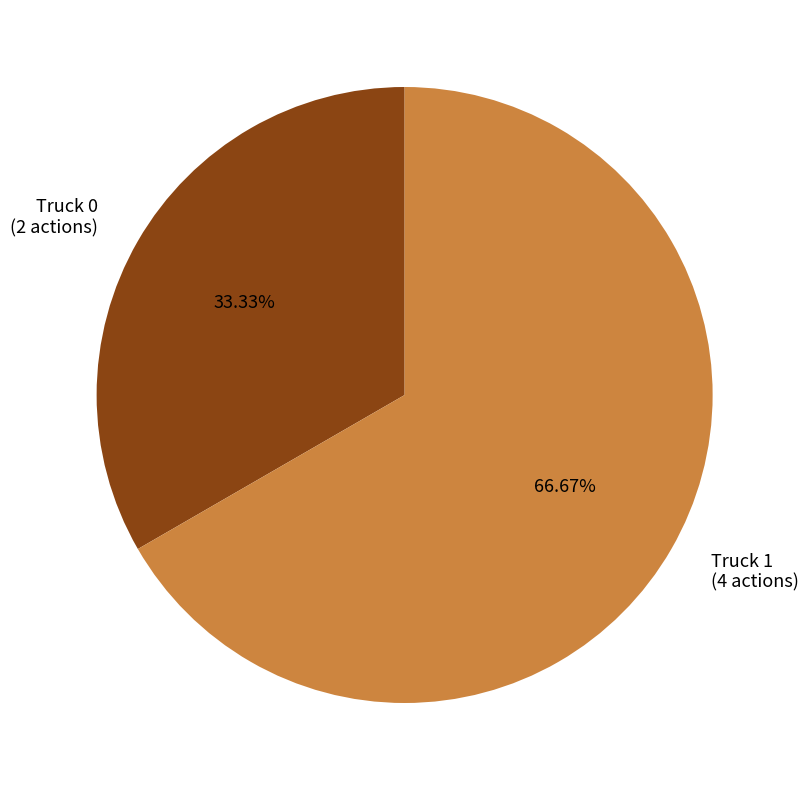

Does any single category account for the majority?

Yes